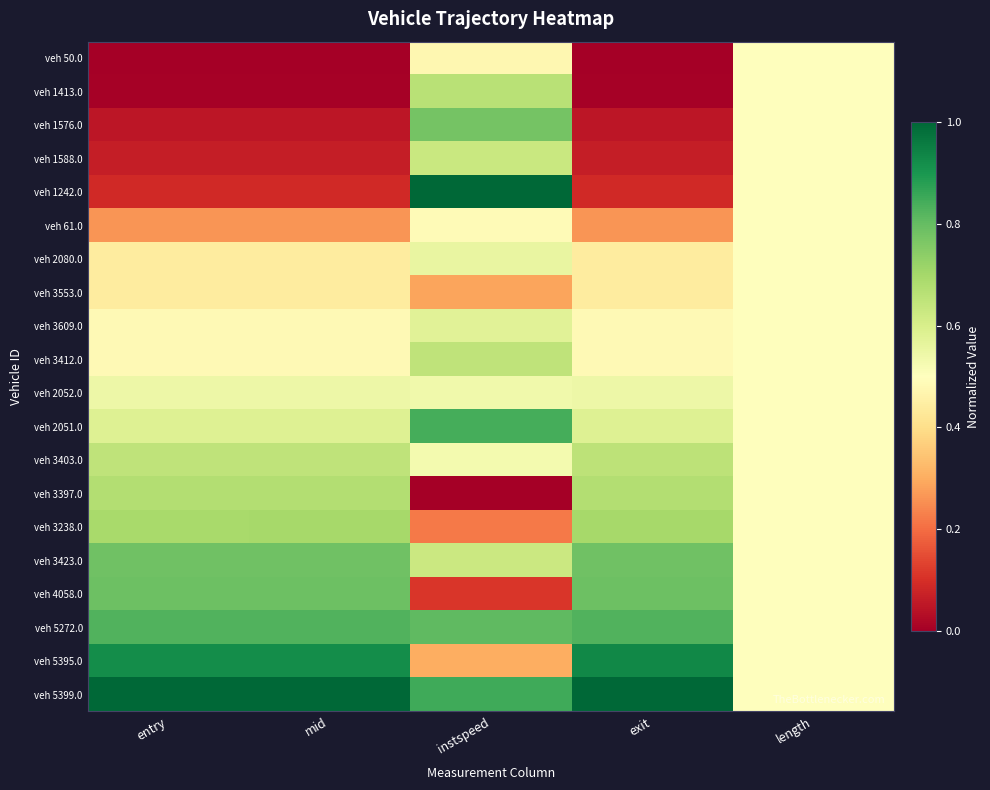

At how many categories does at least one series exceed 0?

5